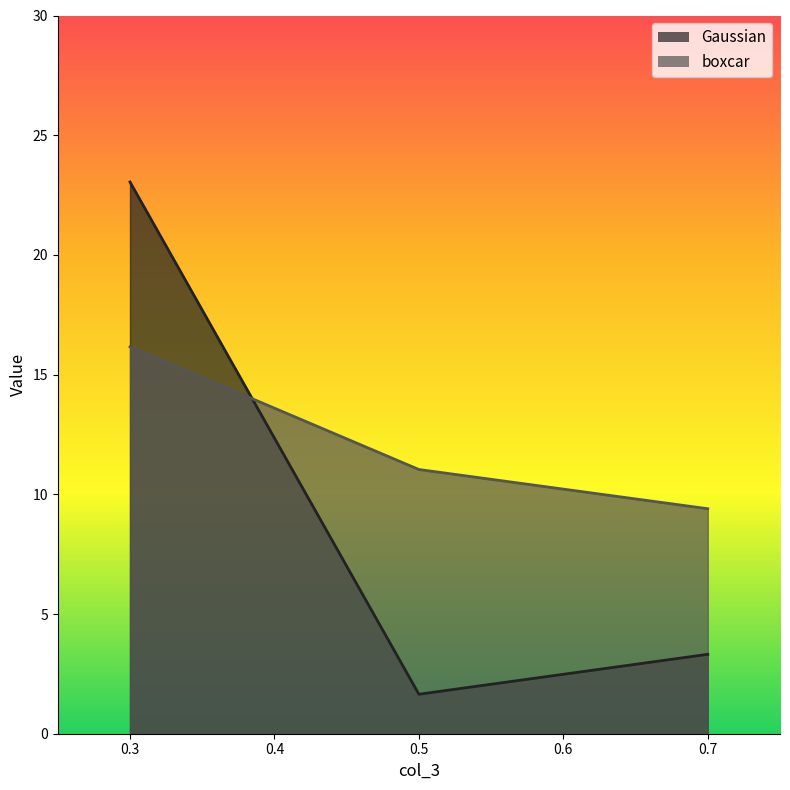

True or false: Gaussian has a value of 32.3 at 0.3.

False